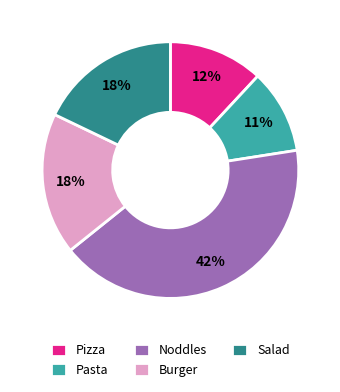

Which slice is the smallest?

Pasta